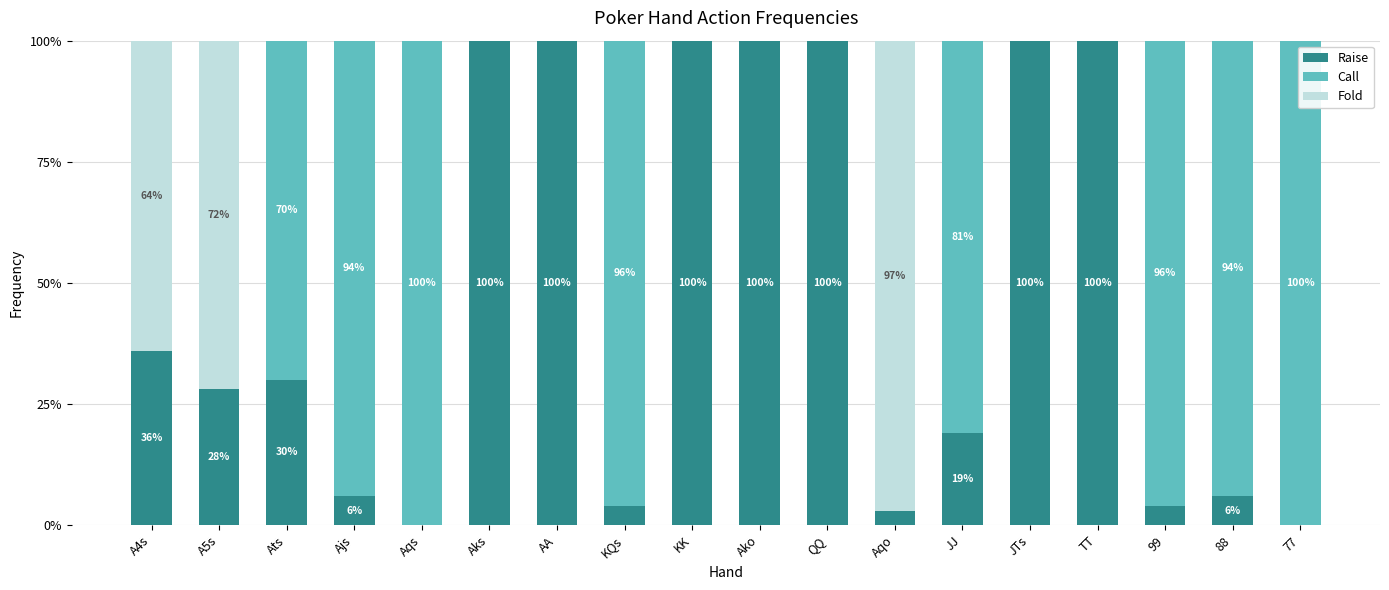

What is the average value of the Call series?

0.4